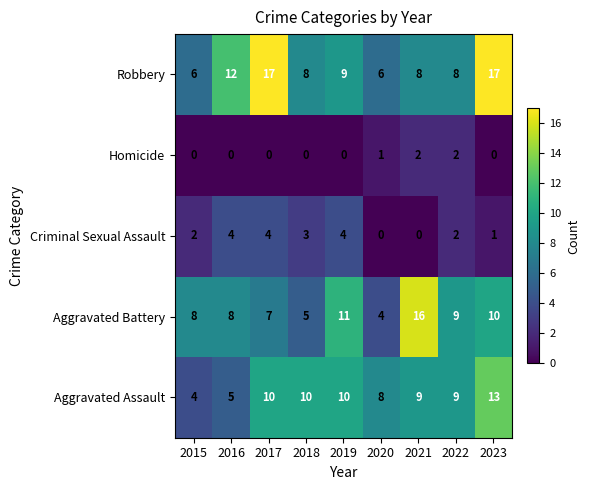

What is the spread (max minus min) of values at 2020?

8